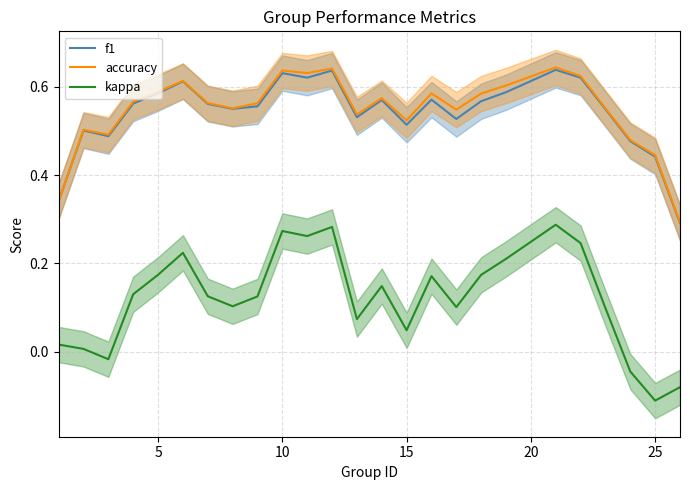

True or false: kappa and accuracy cross at least once.

False